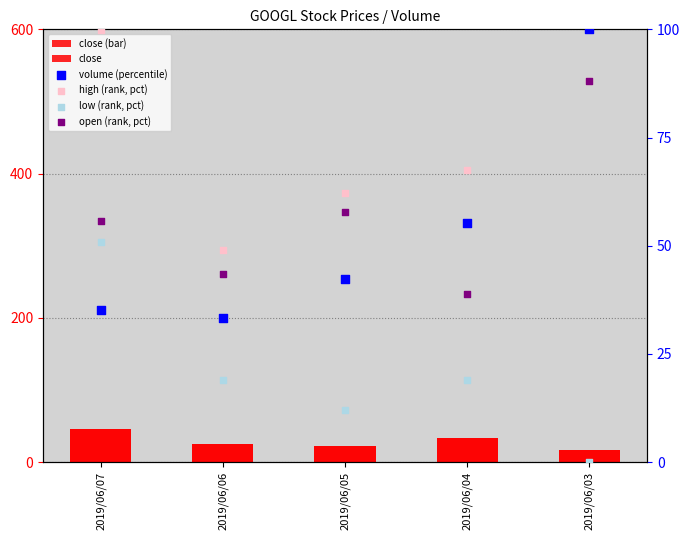

Which series contains the highest Y value?

volume (percentile)